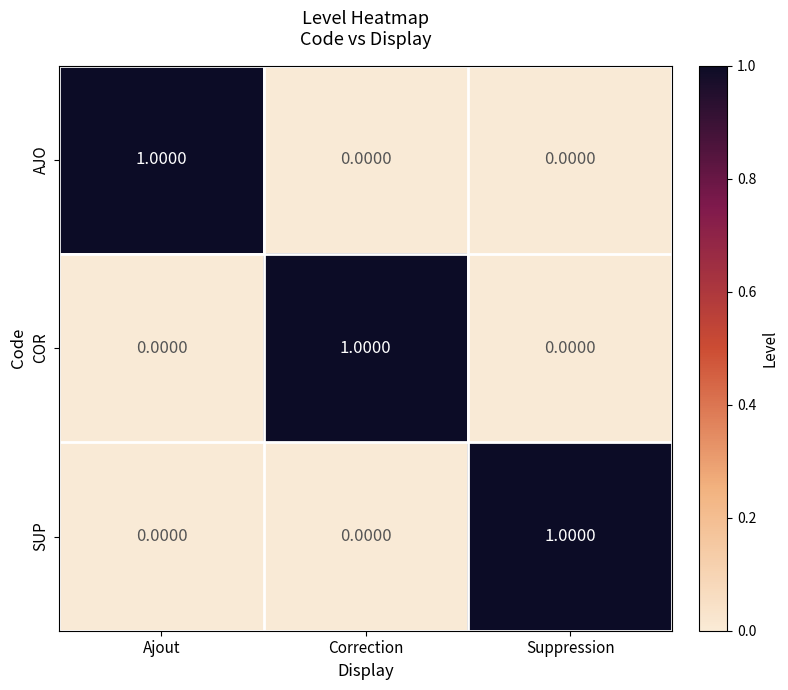

At how many categories does at least one series exceed 0?

3